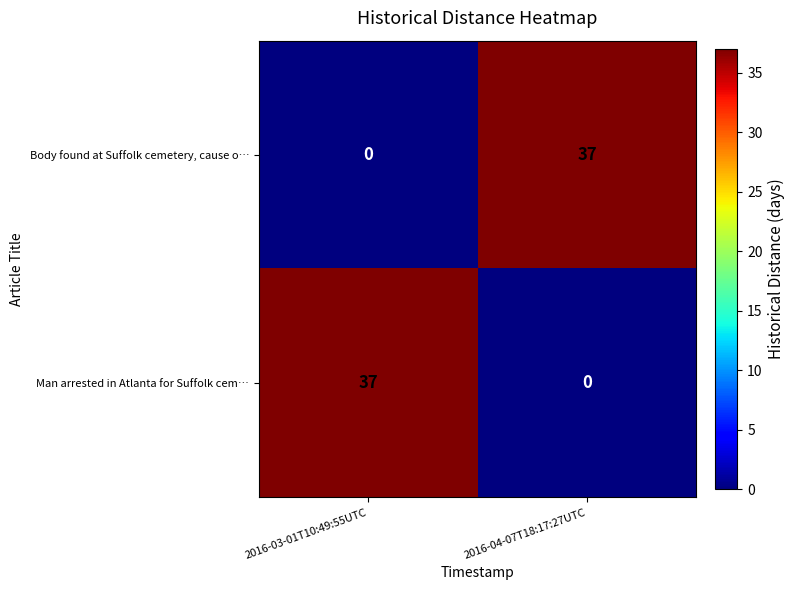

What is the difference between the Body found at Suffolk cemetery, cause o… values at 2016-04-07T18:17:27UTC and 2016-03-01T10:49:55UTC?

37